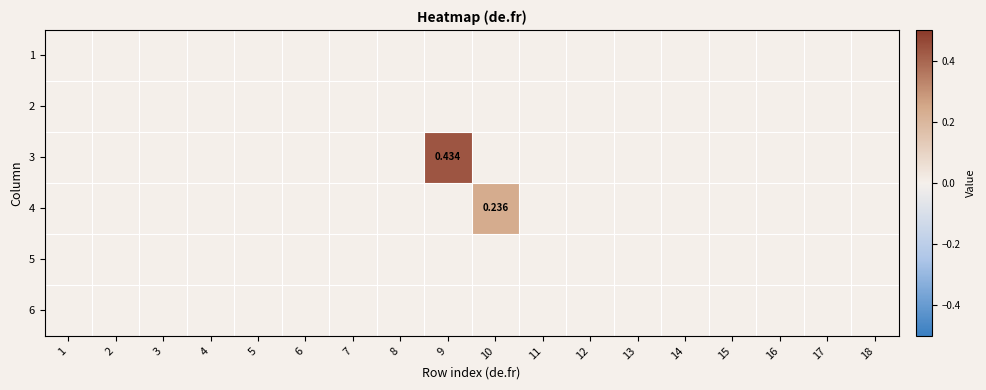

Rank the series by their maximum value, from lowest to highest.

1, 2, 5, 6, 4, 3